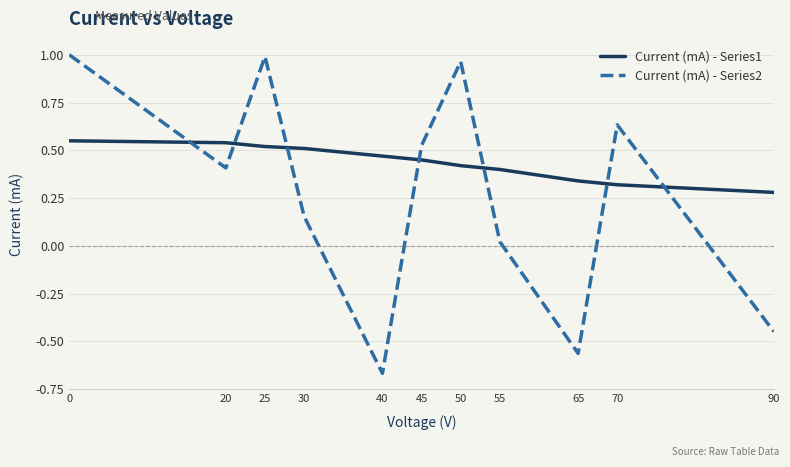

At how many categories does at least one series exceed 0?

11